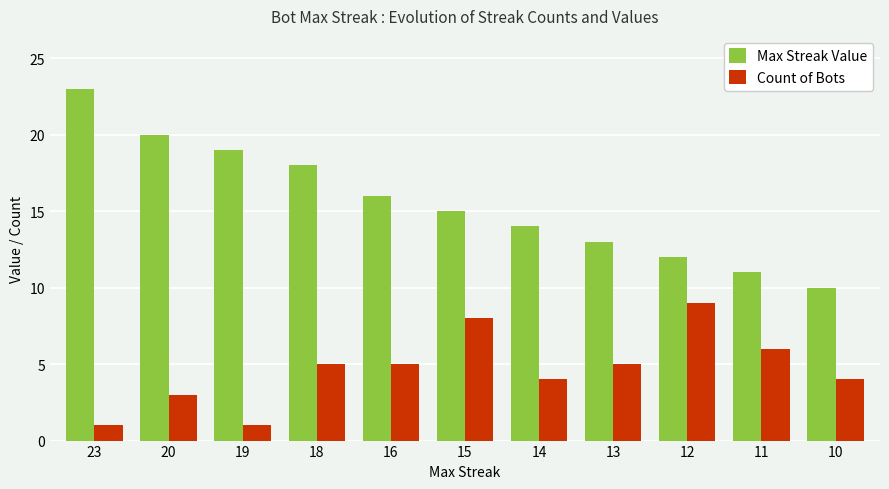

What are all the series names shown in the legend?

Max Streak Value, Count of Bots